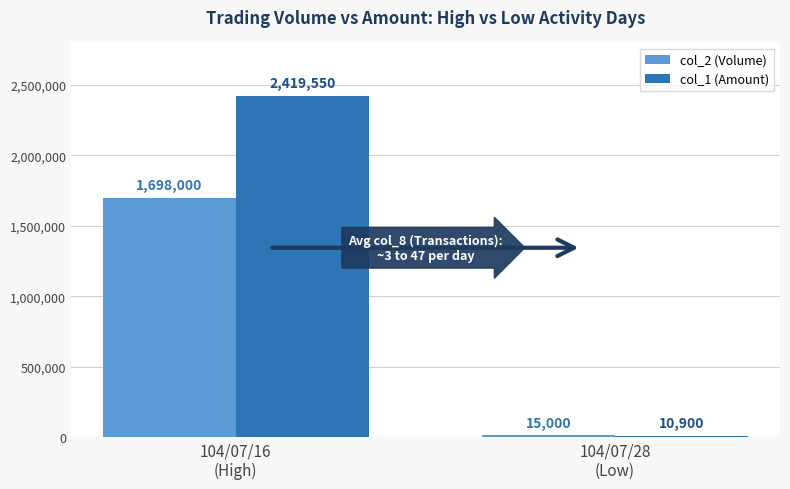

How many values in the col_1 (Amount) series are below 2419550?

1